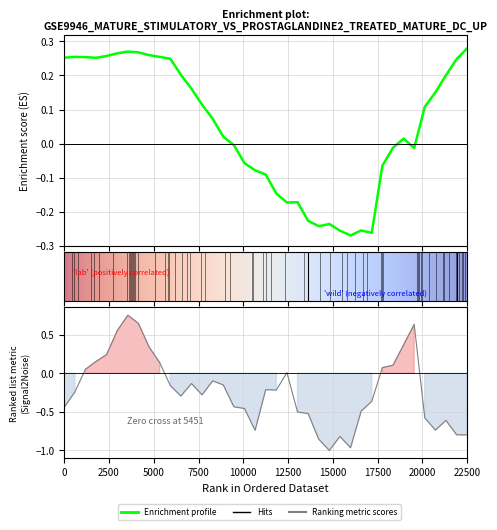

At how many categories does at least one series exceed 0?

26